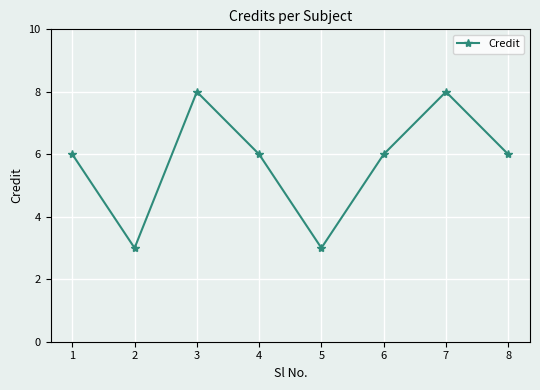

How many values are between 6 and 8?

6